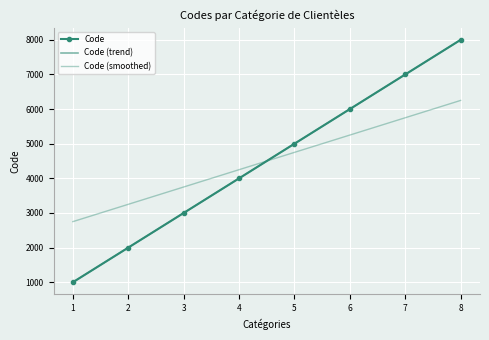

Is it true that Code equals 4000.0 at 4?

True